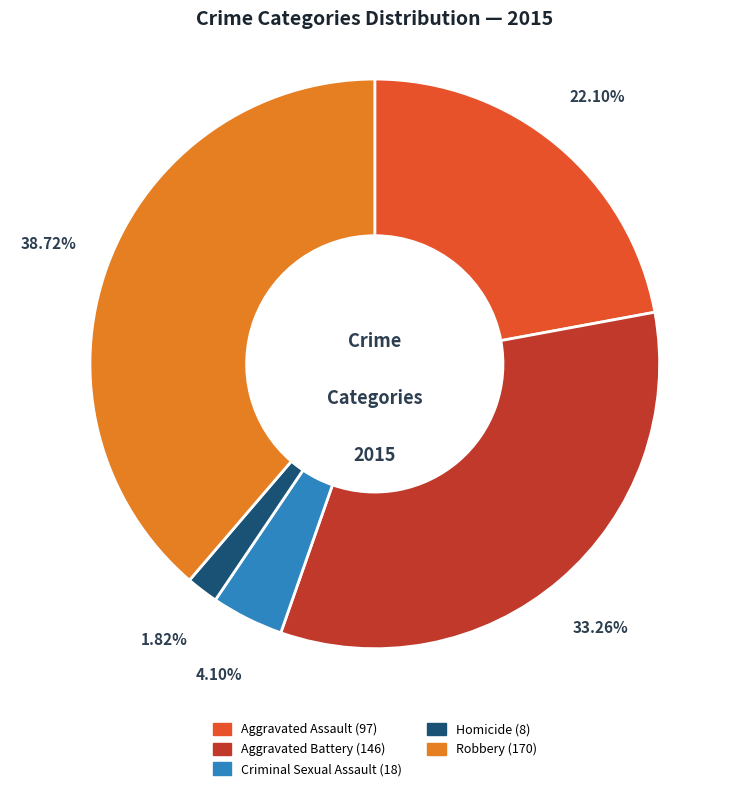

Which slice is the largest?

Robbery